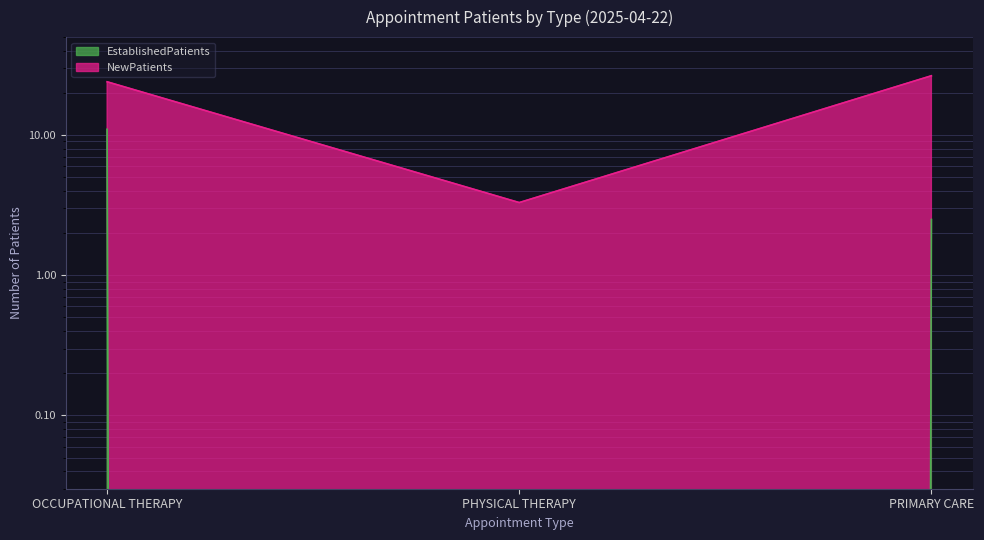

How many values are above zero?

2